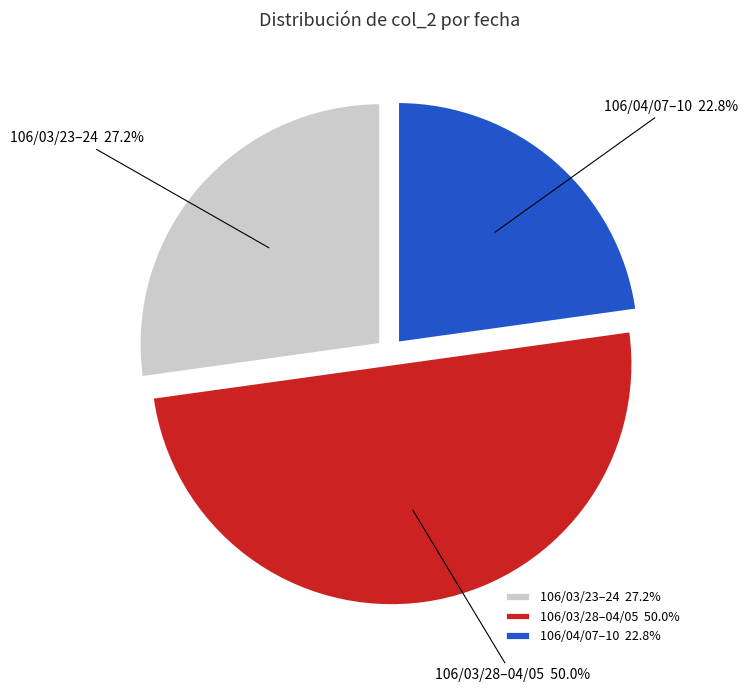

How many slices are in this pie chart?

3